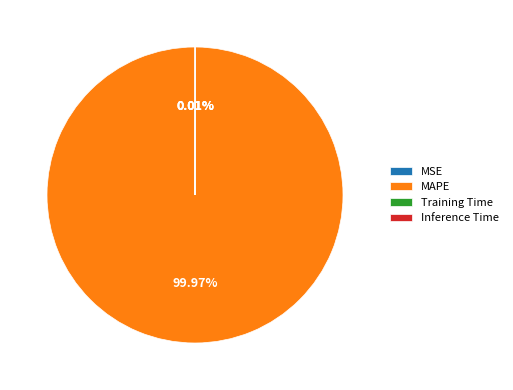

Which category has the biggest portion of the pie?

MAPE